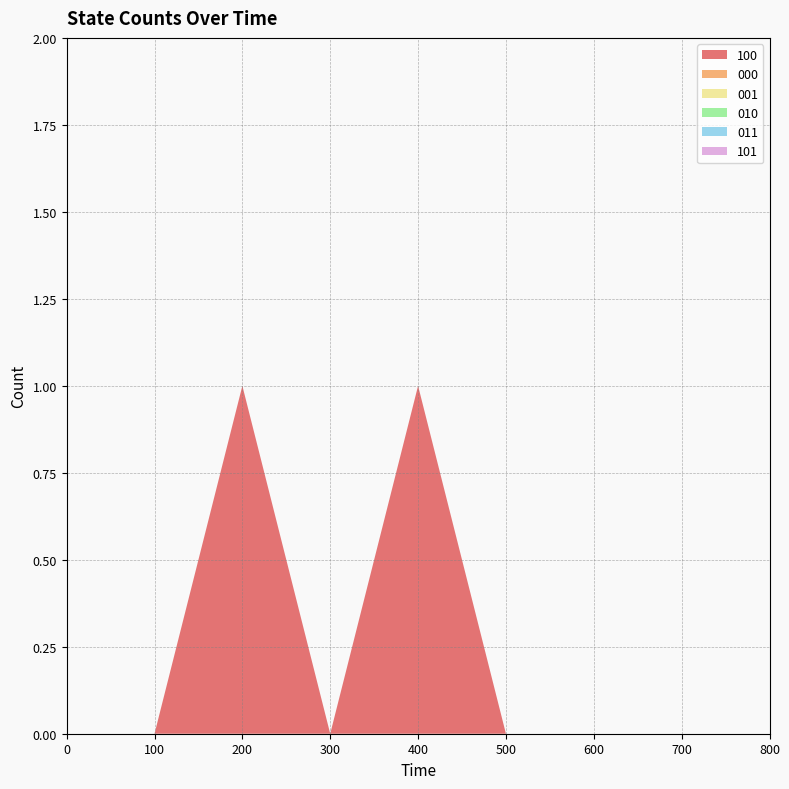

Reading right to left, list all the values displayed in this chart.

100: 800=0	700=0	600=0	500=0	400=1	300=0	200=1	100=0	0=0
000: 800=0	700=0	600=0	500=0	400=0	300=0	200=0	100=0	0=0
001: 800=0	700=0	600=0	500=0	400=0	300=0	200=0	100=0	0=0
010: 800=0	700=0	600=0	500=0	400=0	300=0	200=0	100=0	0=0
011: 800=0	700=0	600=0	500=0	400=0	300=0	200=0	100=0	0=0
101: 800=0	700=0	600=0	500=0	400=0	300=0	200=0	100=0	0=0